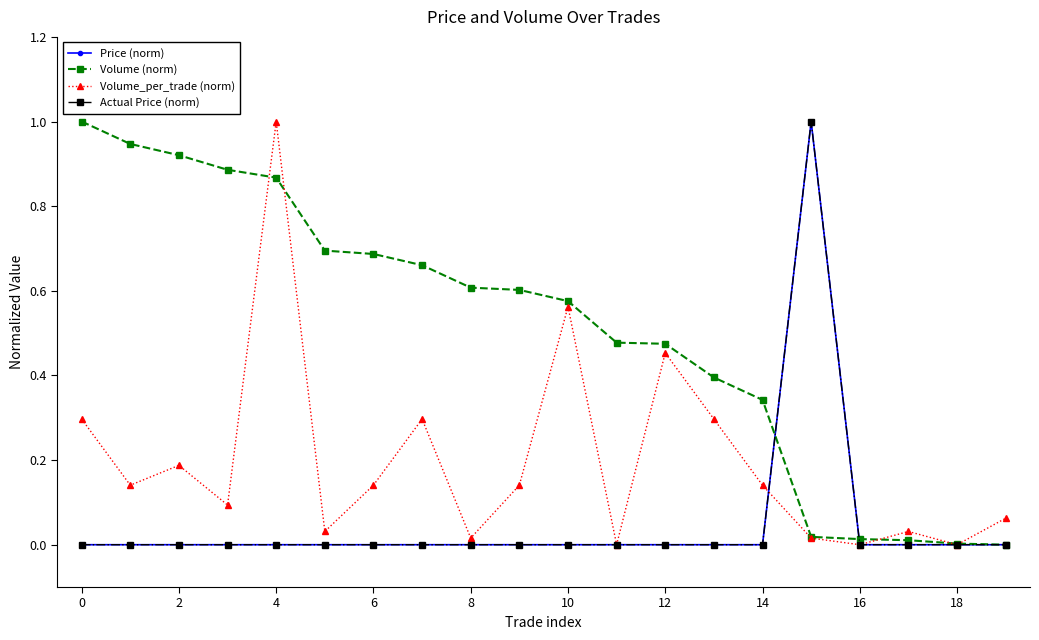

Is this an area chart (filled region under the line)?

No